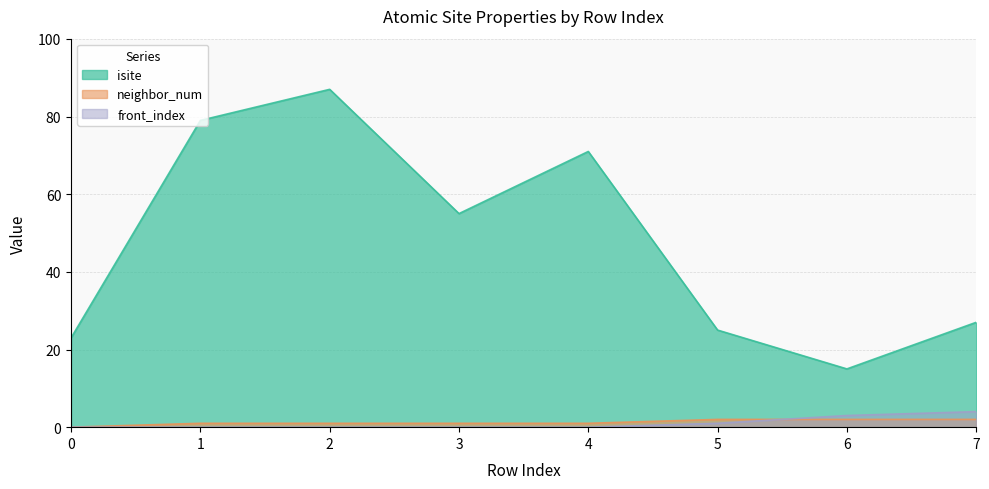

True or false: isite and neighbor_num cross at least once.

False